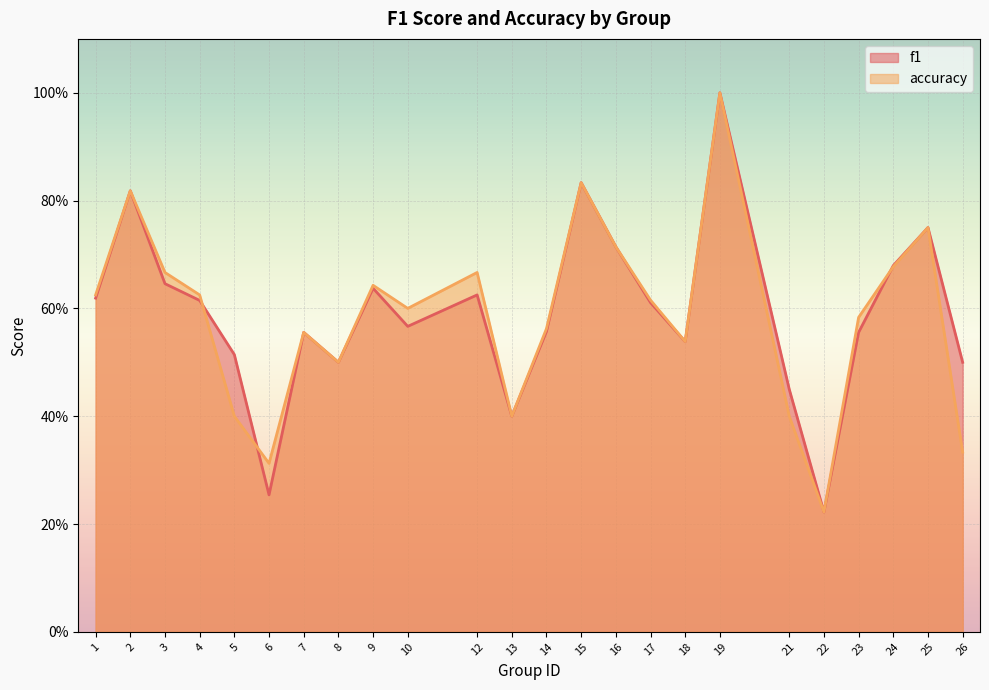

At which label is accuracy closest to 0?

22